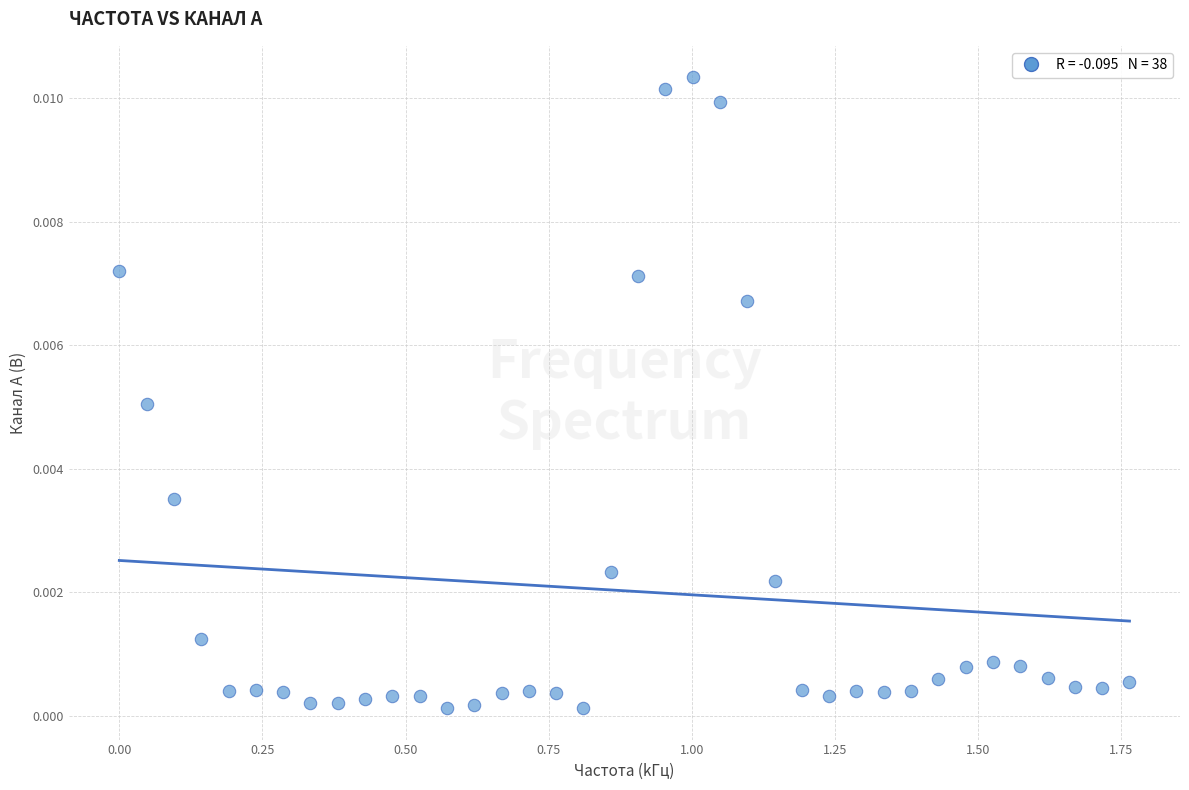

What is the range of X values (max minus min)?

1.8